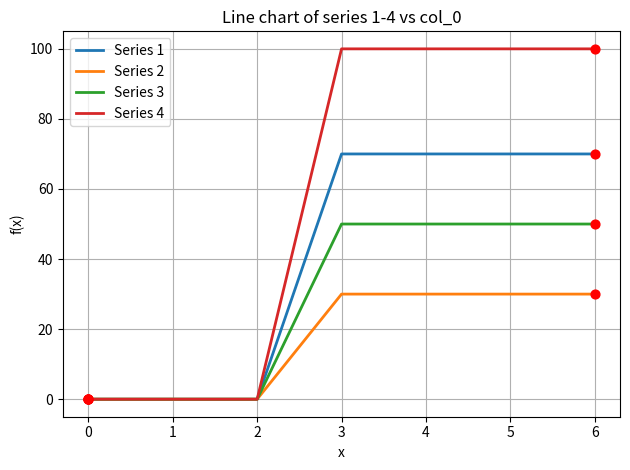

Is the value of Series 2 at 3 greater than the value of Series 1 at 1?

Yes